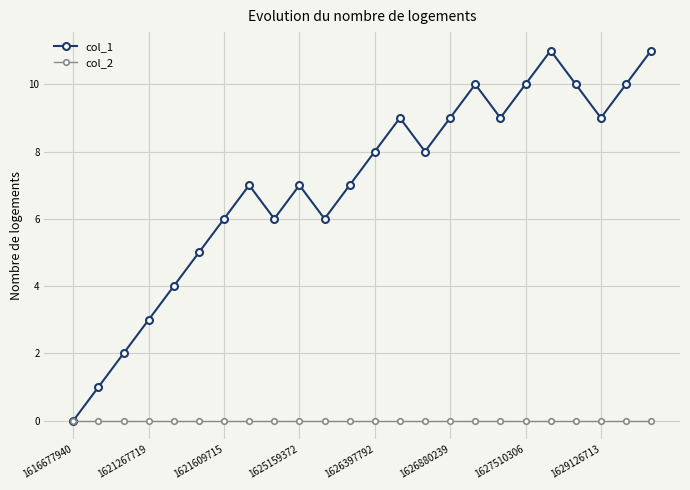

Rank the series by their average value, from lowest to highest.

col_2, col_1